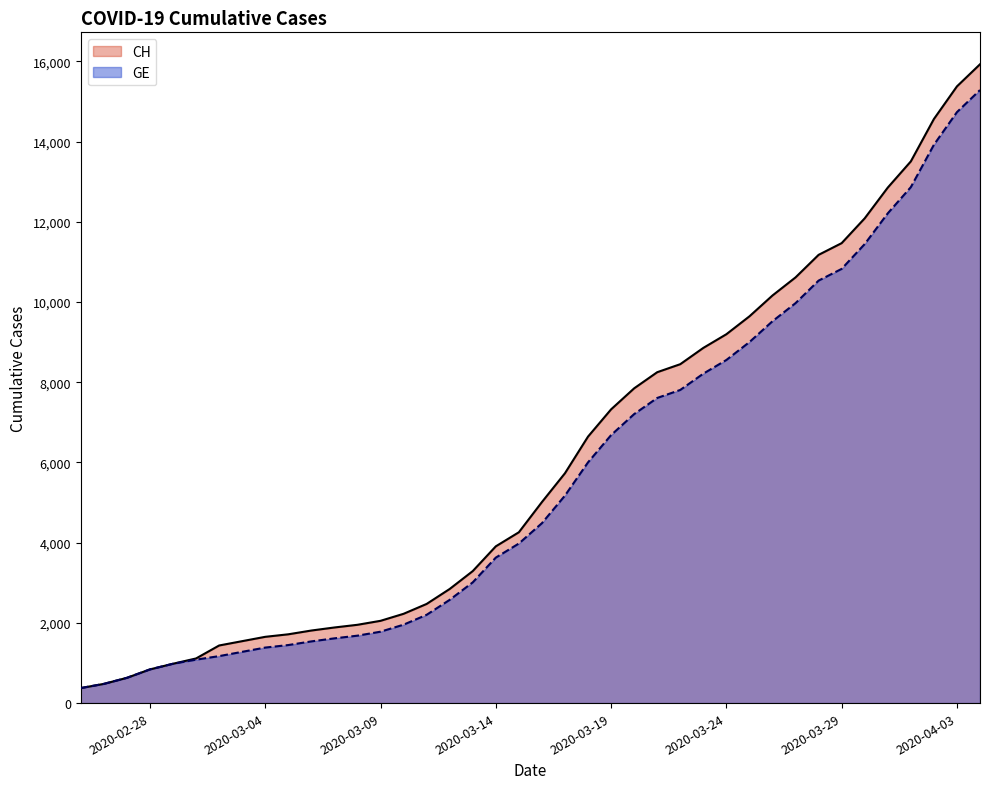

Reading right to left, extract all data points from this chart.

CH: 15926	15375	14561	13505	12852	12086	11467	11175	10613	10162	9642	9196	8855	8449	8249	7847	7323	6644	5731	5012	4259	3908	3291	2845	2472	2226	2051	1952	1885	1809	1715	1652	1544	1436	1113	981	840	630	479	375
GE: 15284	14733	13919	12863	12210	11444	10825	10533	9971	9520	9000	8554	8213	7807	7607	7205	6681	6002	5174	4485	3978	3627	3010	2574	2201	1955	1780	1681	1614	1538	1447	1384	1278	1171	1083	981	840	630	479	375